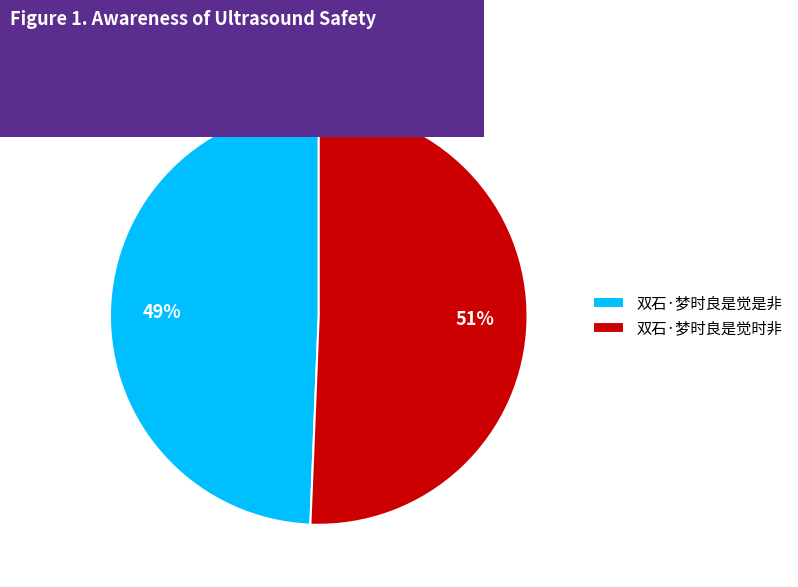

Is 双石·梦时良是觉时非 the majority of the pie?

Yes